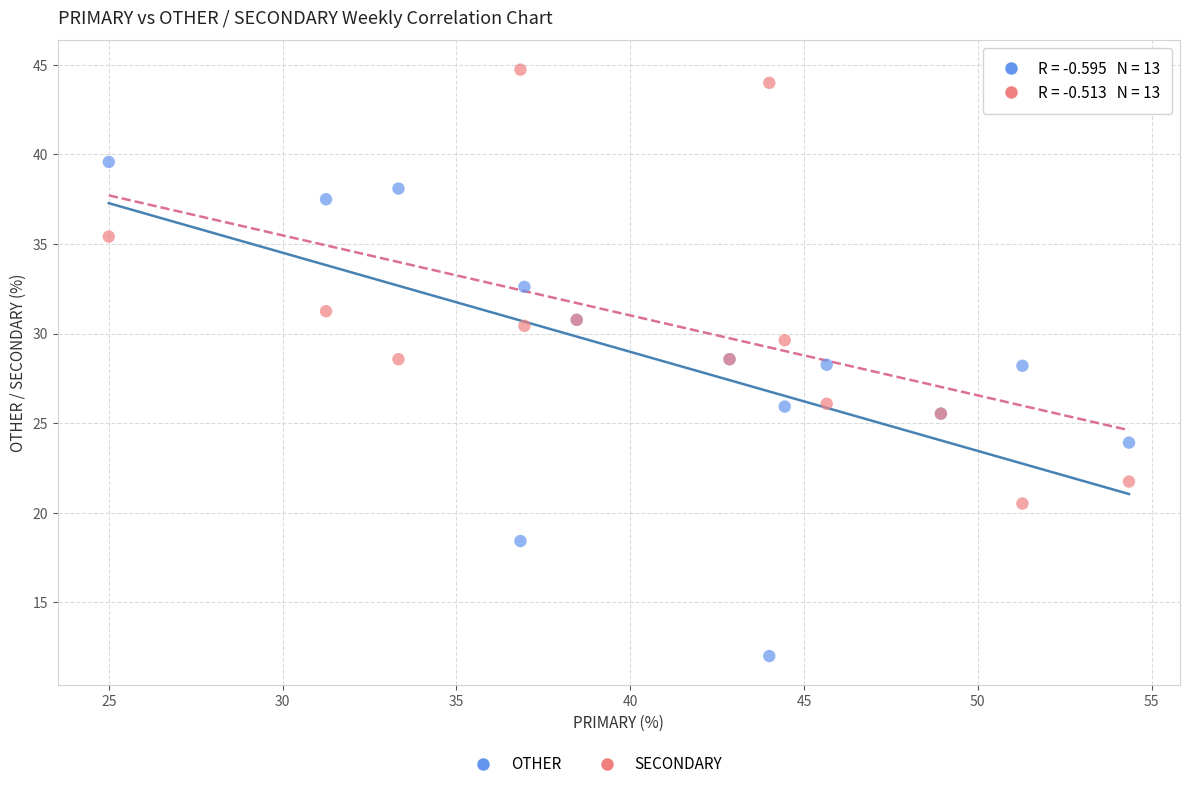

Which series reaches the minimum Y coordinate?

OTHER